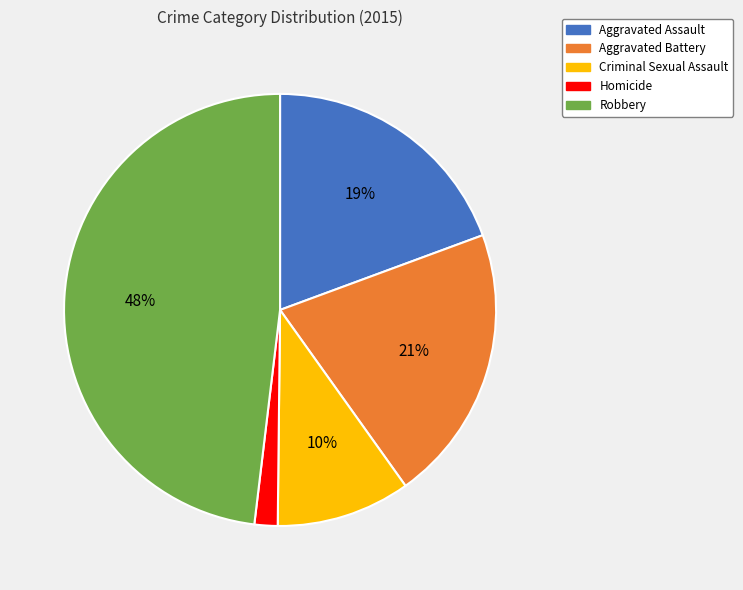

To the nearest percent, what portion does Aggravated Battery represent?

21%